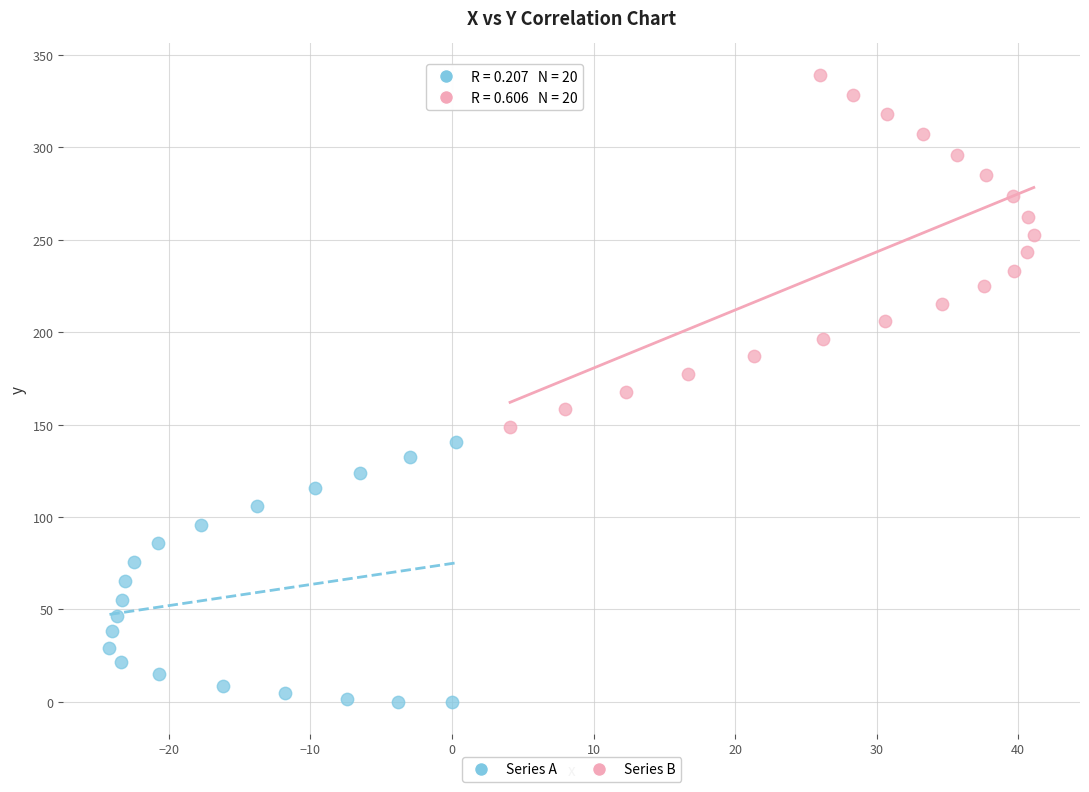

Which series contains the lowest Y value?

Series A